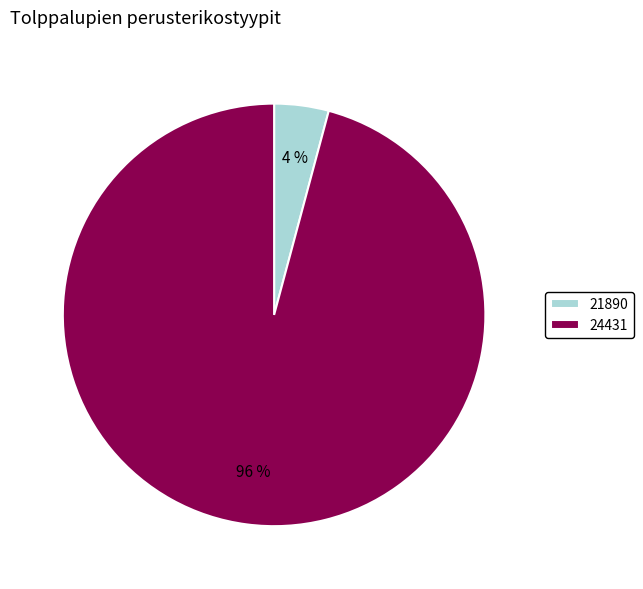

Between 21890 and 24431, which is larger?

24431